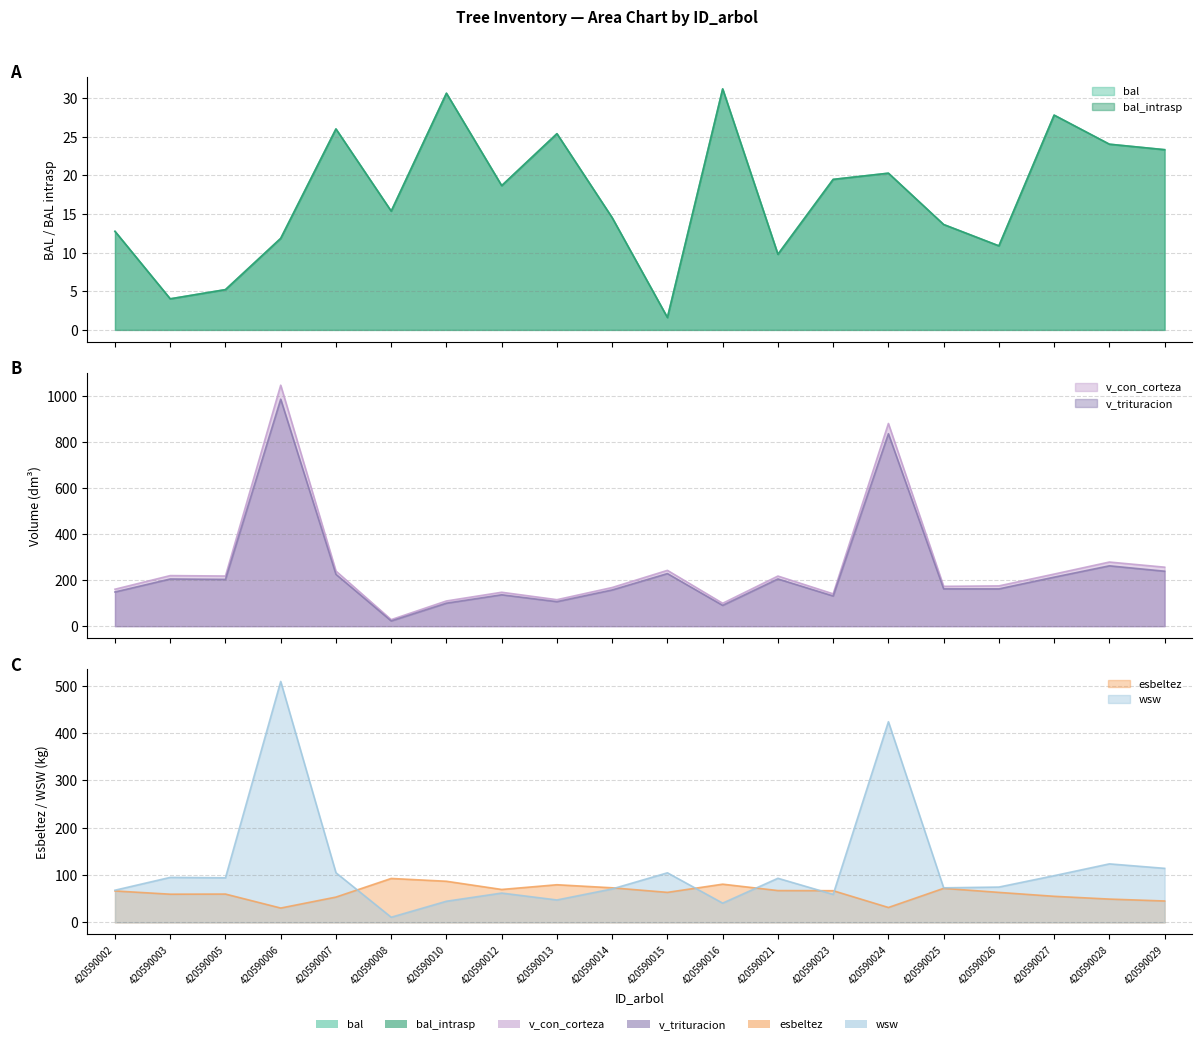

Reading left to right, list all the values displayed in this chart.

bal: 12.8	4.0	5.2	11.8	26.0	15.4	30.6	18.7	25.4	14.5	1.6	31.2	9.8	19.5	20.3	13.6	10.9	27.8	24.0	23.3
bal_intrasp: 12.8	4.0	5.2	11.8	26.0	15.4	30.6	18.7	25.4	14.5	1.6	31.2	9.8	19.5	20.3	13.6	10.9	27.8	24.0	23.3
esbeltez: 66.5	59.6	59.9	30.4	53.5	92.9	87.0	69.6	79.6	73.2	63.5	80.8	67.3	67.0	31.6	72.0	63.5	55.2	49.3	45.3
v_con_corteza: 160.6	219.9	218.1	1048.1	239.6	28.4	109.6	147.5	115.2	168.1	242.7	99.6	217.9	140.6	881.5	173.2	175.1	226.5	278.9	256.5
v_trituracion: 148.7	205.1	203.4	987.2	225.5	22.7	100.0	136.5	106.6	157.5	228.8	90.4	205.4	131.2	837.0	162.3	162.1	213.2	262.4	239.0
wsw: 68.0	95.1	94.3	509.1	105.0	11.0	44.8	62.0	47.5	70.8	104.8	40.8	93.3	59.2	424.1	73.1	74.7	98.8	123.7	114.3